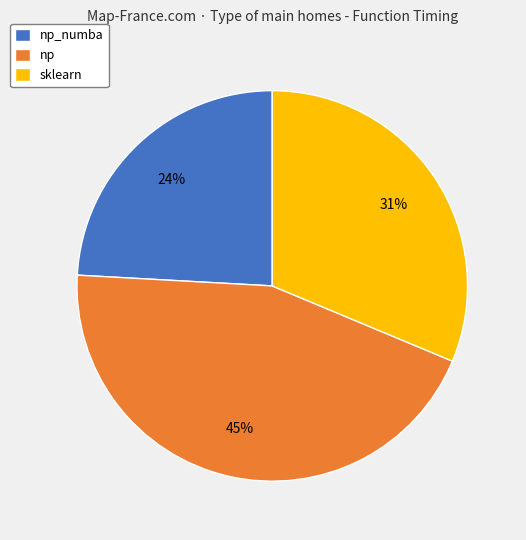

Is it true that np_numba is 24% of the pie?

True